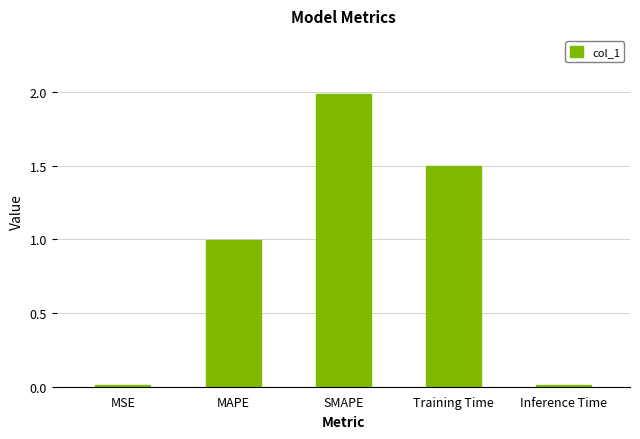

What is the average value?

0.9